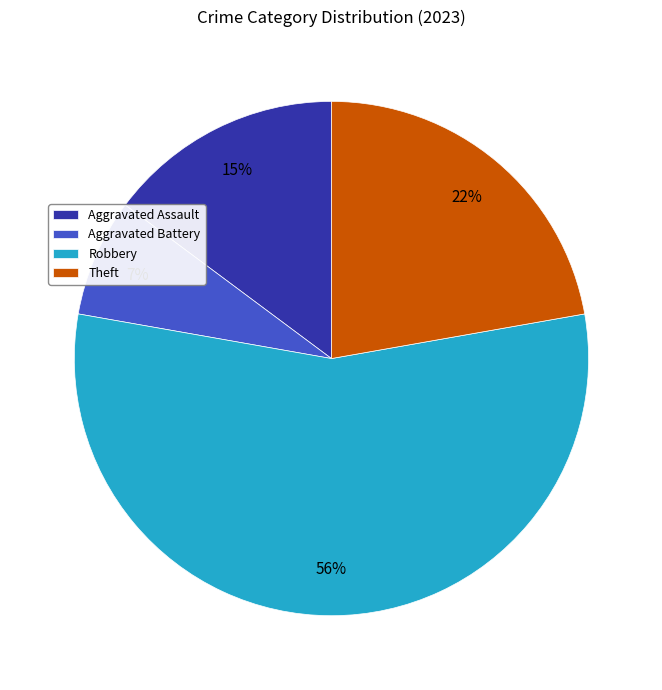

Approximately how many times larger is the value at Aggravated Assault compared to Theft?

0.7